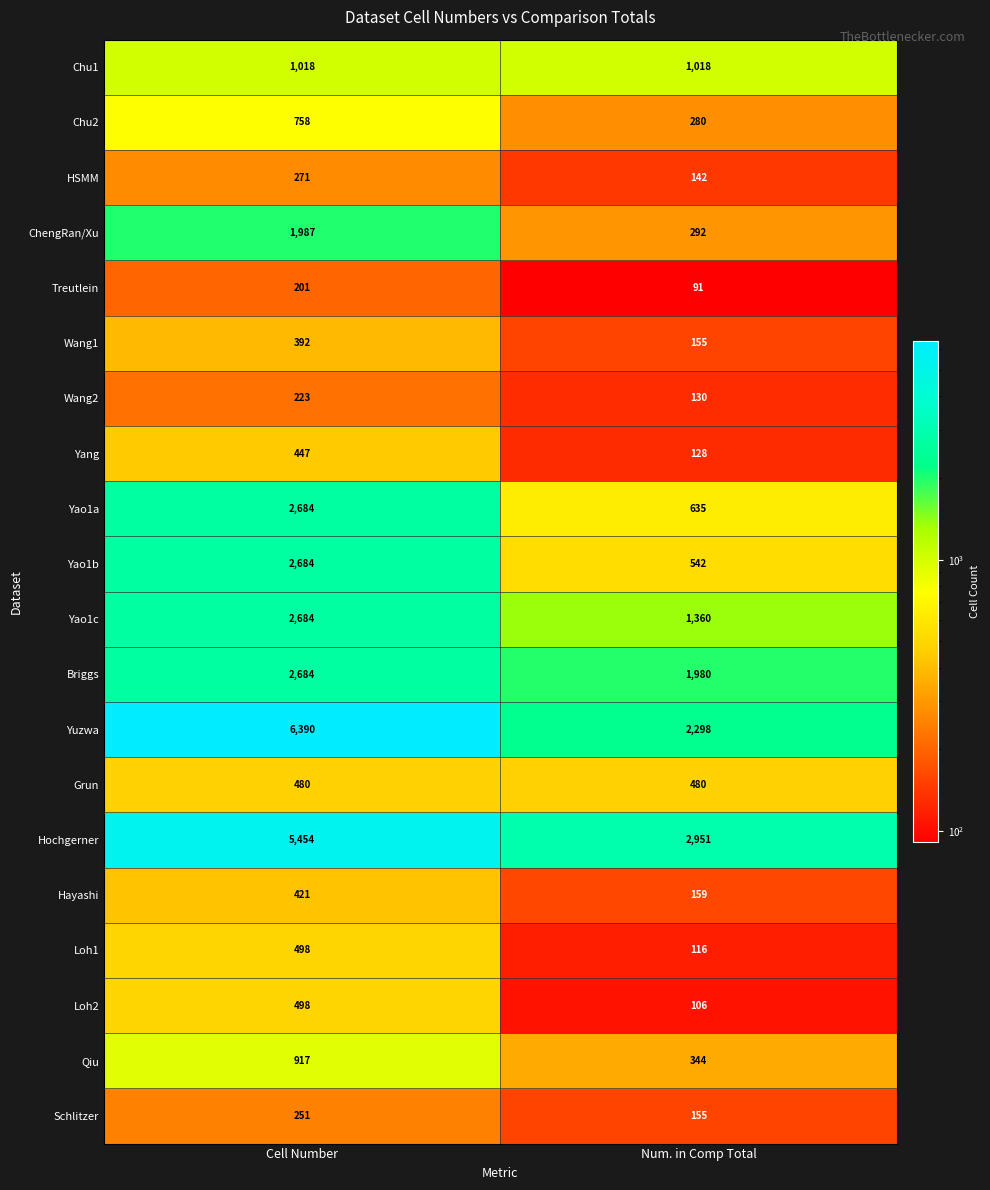

What is the total value across all series at Num. in Comp Total?

13362